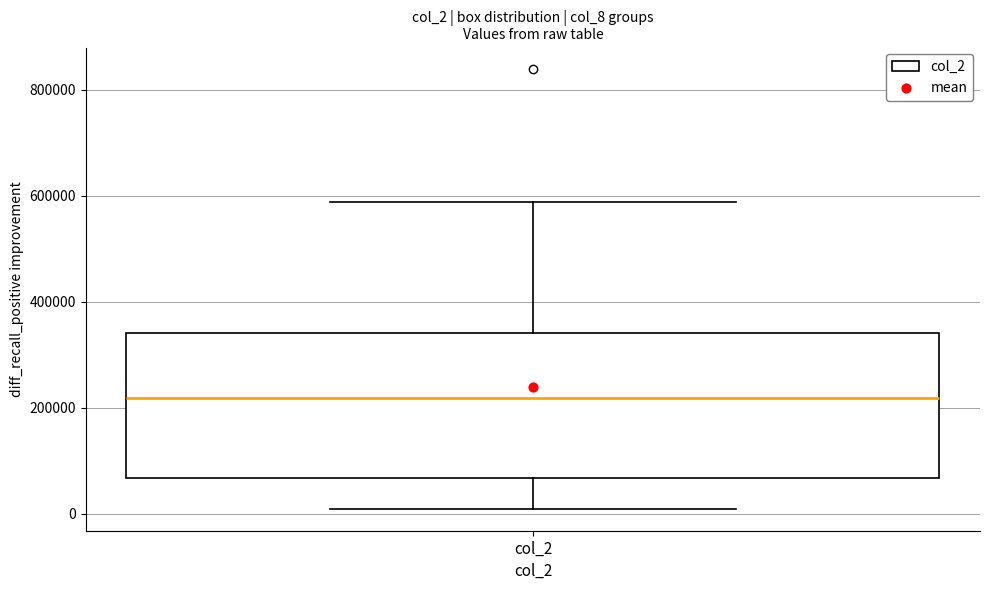

Read this box plot against the y-axis: the position of the median line, the range covered by the box, and the ends of both whiskers. The values are not printed on the chart, so give them approximately, as read against the axis.

median 220000, box 60000 to 340000, whiskers 0 to 580000